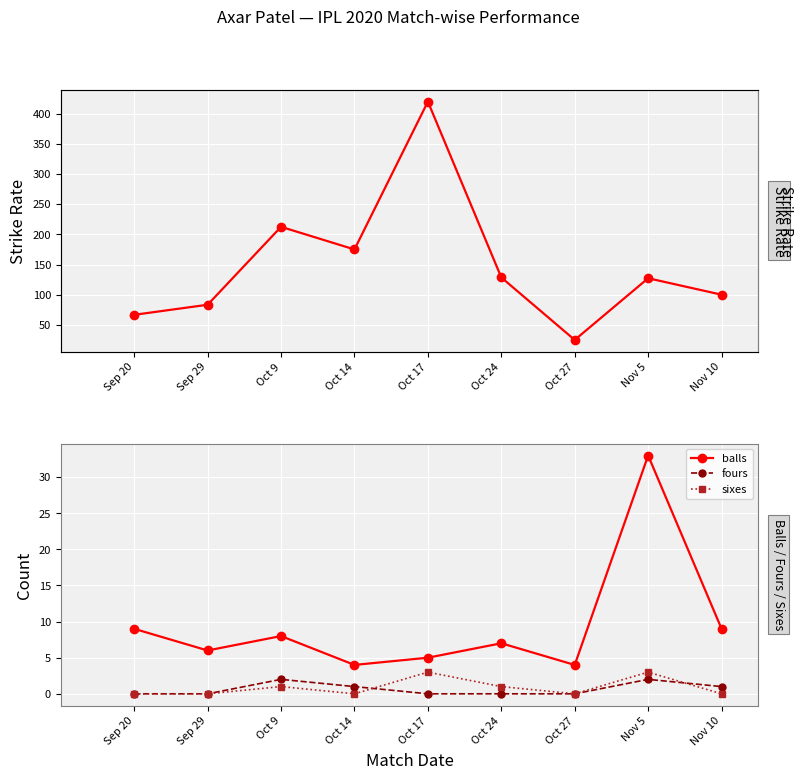

What is the label of the 4th point from the left?

Oct 14